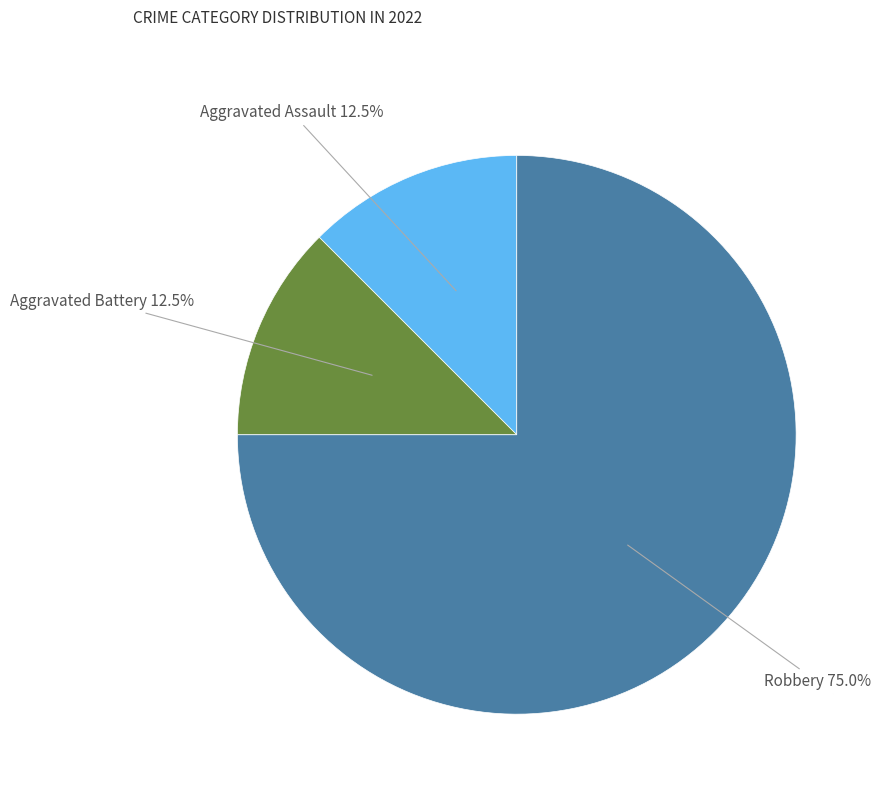

Is there a majority slice in this chart?

Yes